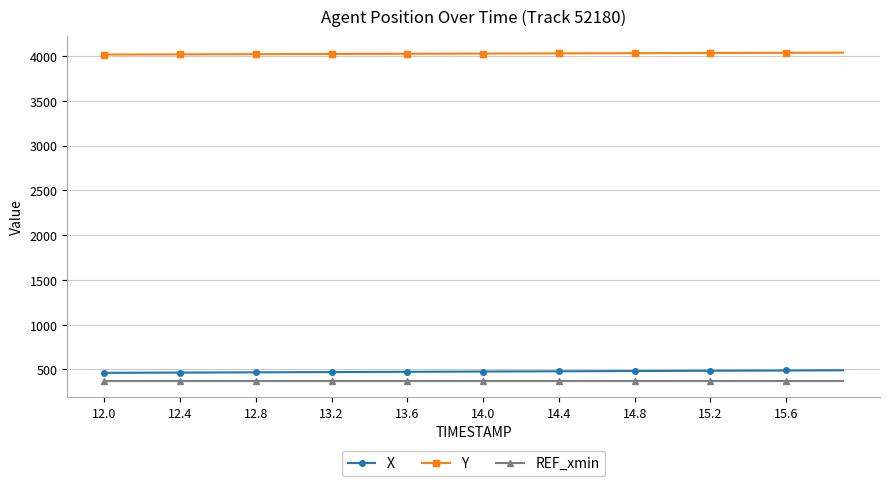

Which series has the largest total across all categories?

Y